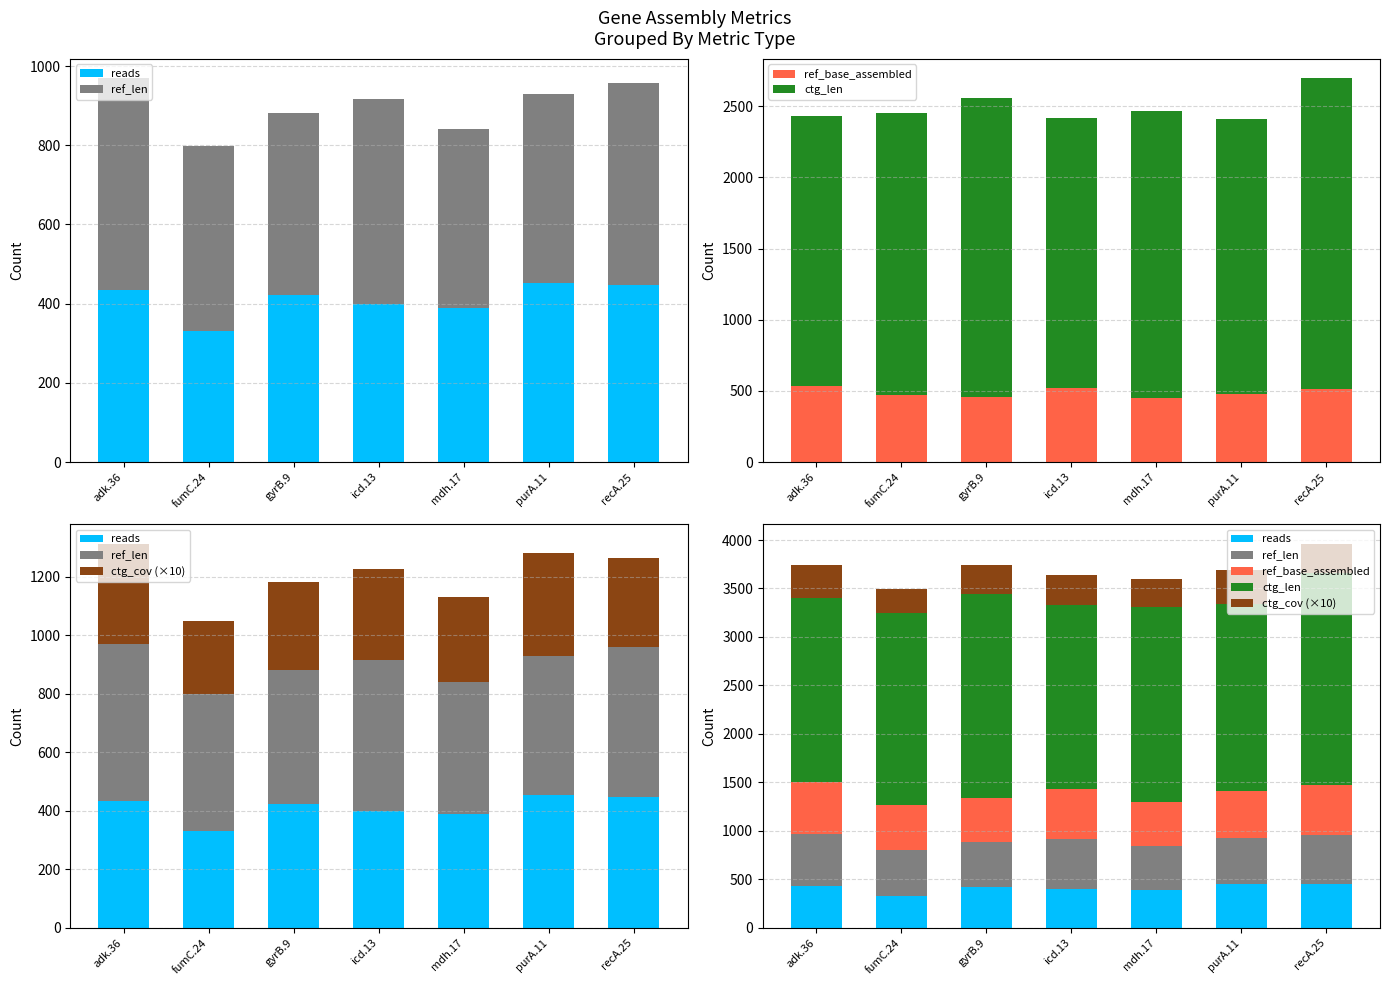

Reading right to left, list all the values displayed in this chart.

reads: recA.25=448	purA.11=452	mdh.17=388	icd.13=398	gyrB.9=422	fumC.24=330	adk.36=434
ref_len: recA.25=510	purA.11=478	mdh.17=452	icd.13=518	gyrB.9=460	fumC.24=469	adk.36=536
ref_base_assembled: recA.25=510	purA.11=478	mdh.17=452	icd.13=518	gyrB.9=460	fumC.24=469	adk.36=536
ctg_len: recA.25=2188	purA.11=1930	mdh.17=2014	icd.13=1900	gyrB.9=2101	fumC.24=1980	adk.36=1893
ctg_cov (×10): recA.25=307	purA.11=351	mdh.17=290	icd.13=310	gyrB.9=299	fumC.24=248	adk.36=343